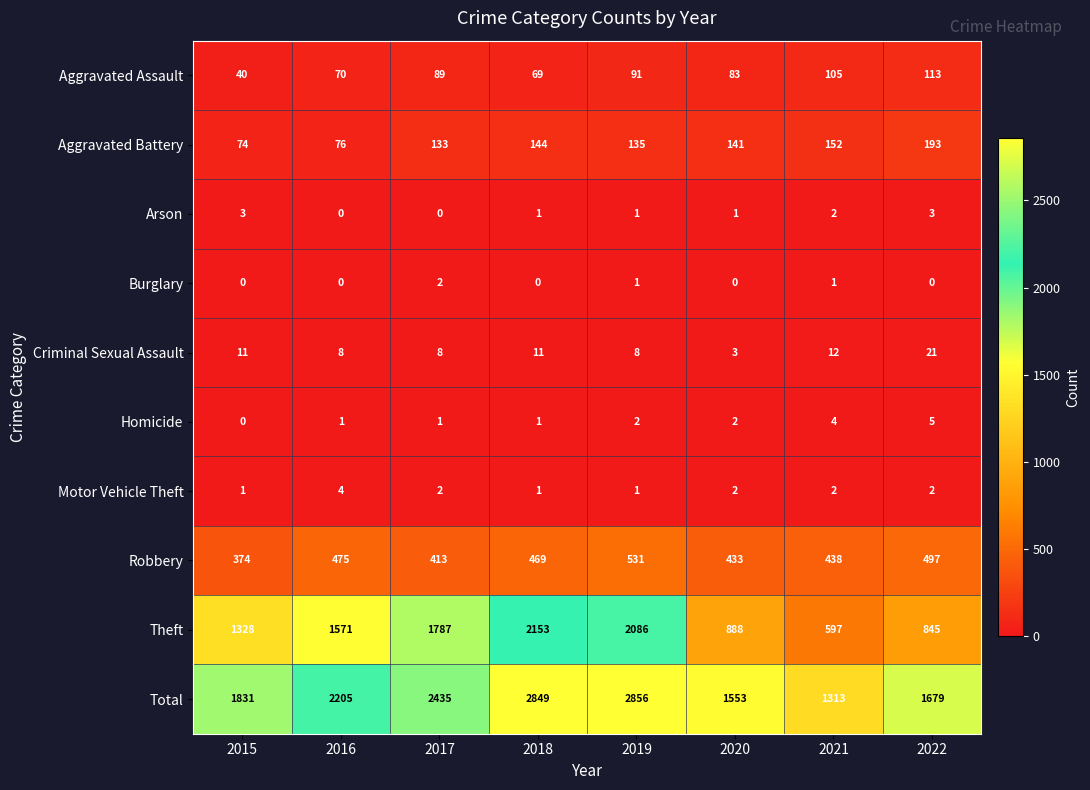

What is the total value across all series at 2015?

3662